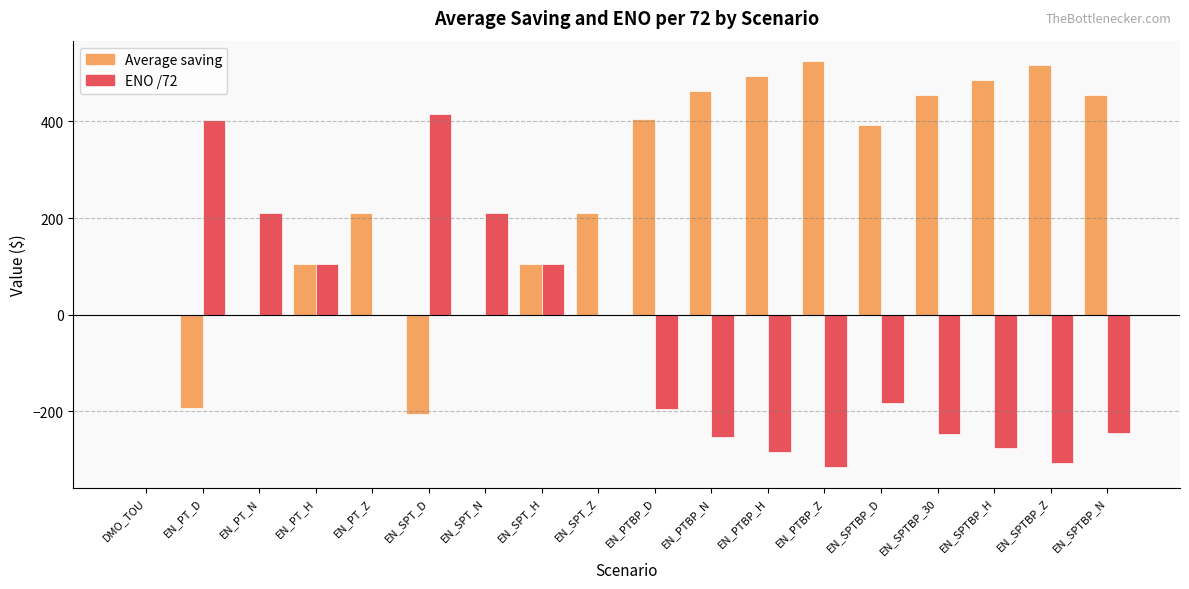

At which category does the chart reach its peak across all series?

EN_PTBP_Z